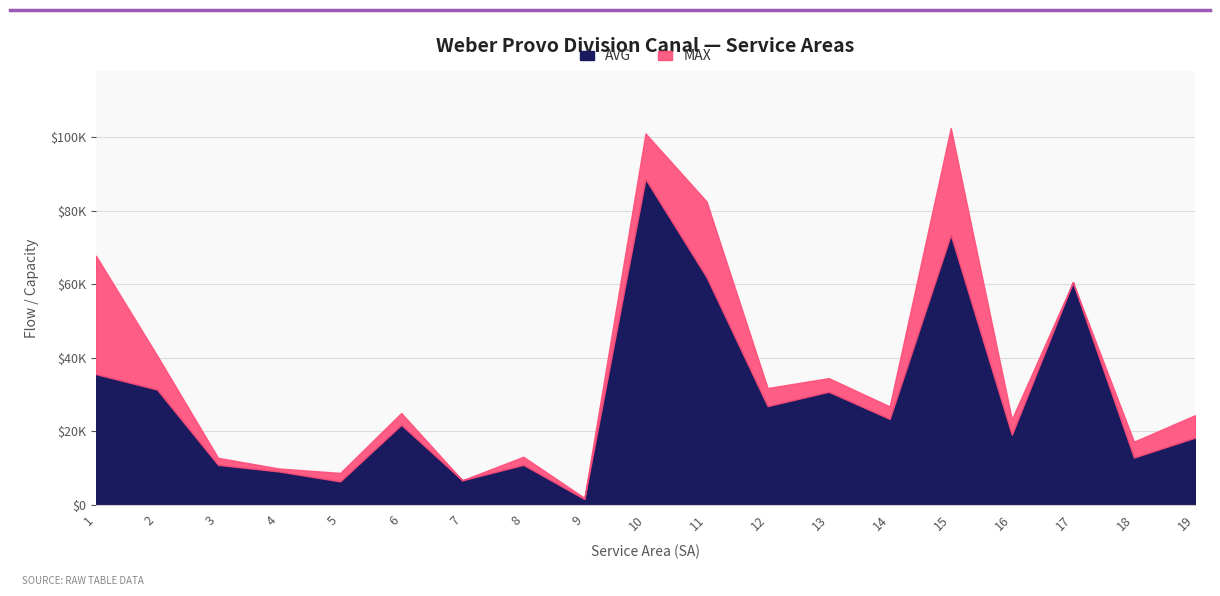

Where does the AVG series first go above 21700?

1